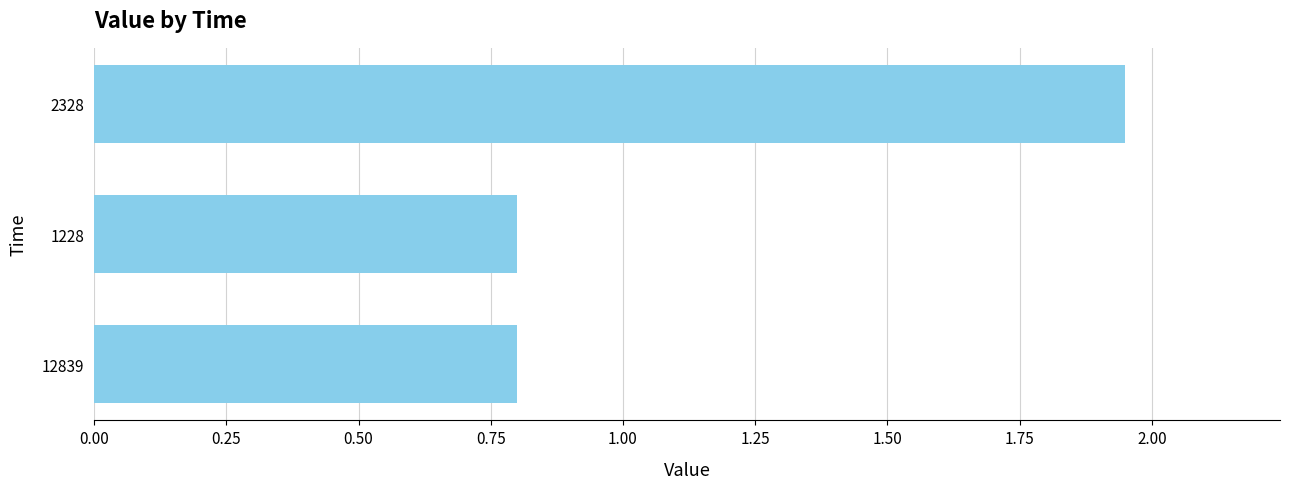

What is the average value?

1.2